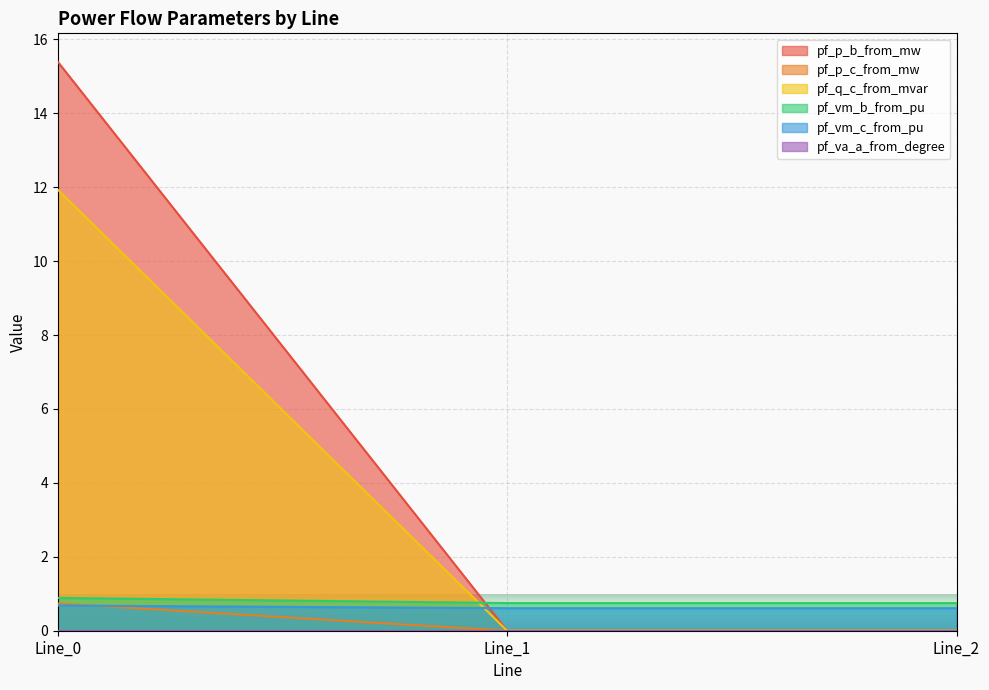

The pf_vm_b_from_pu series shows 0.2 at Line_2. True or false?

False